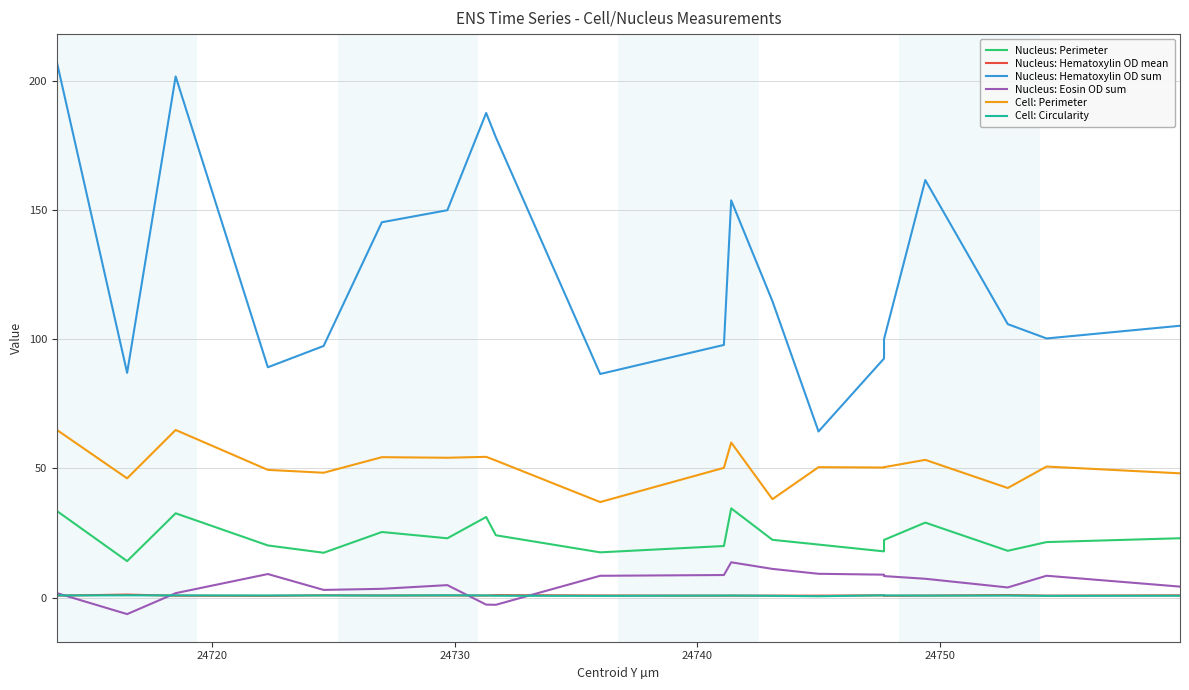

Is it true that Cell: Perimeter equals 75.1 at 14?

False